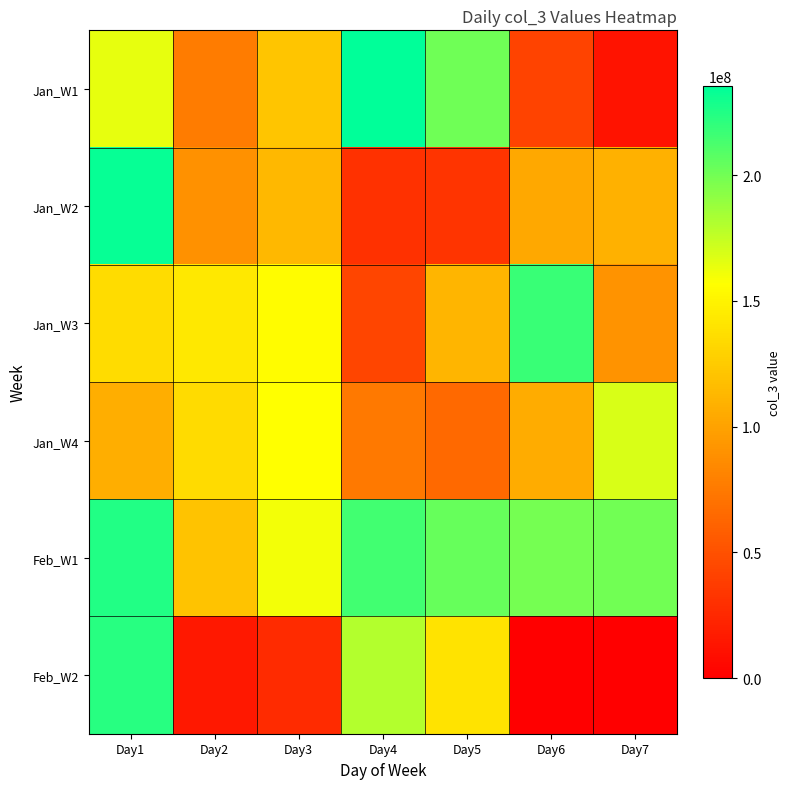

Reading right to left, transcribe all the data shown in this chart.

Jan_W1: Day7=12241664	Day6=41858992	Day5=200649816	Day4=235510616	Day3=121691008	Day2=76598504	Day1=164490528
Jan_W2: Day7=108731032	Day6=103627904	Day5=32313952	Day4=30856304	Day3=114031320	Day2=89702192	Day1=232763888
Jan_W3: Day7=90419152	Day6=217123336	Day5=111905624	Day4=43182464	Day3=154896784	Day2=142649352	Day1=135933600
Jan_W4: Day7=168883680	Day6=106117528	Day5=64949912	Day4=74972632	Day3=156565776	Day2=134727808	Day1=107318568
Feb_W1: Day7=200015496	Day6=199441952	Day5=203844368	Day4=215187496	Day3=160542200	Day2=119847136	Day1=225027360
Feb_W2: Day7=0	Day6=0	Day5=140645224	Day4=180148104	Day3=27204816	Day2=15144832	Day1=223101576